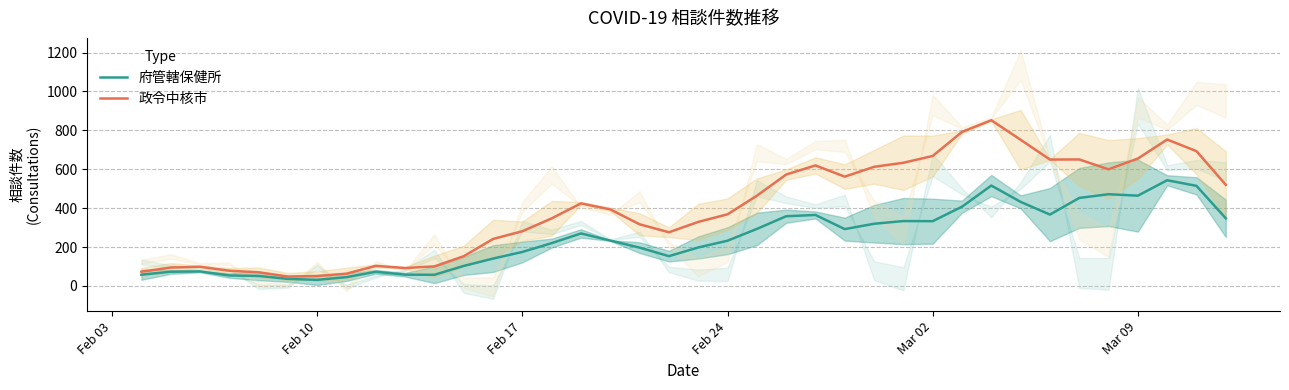

What is the maximum value for 府管轄保健所?

543.2